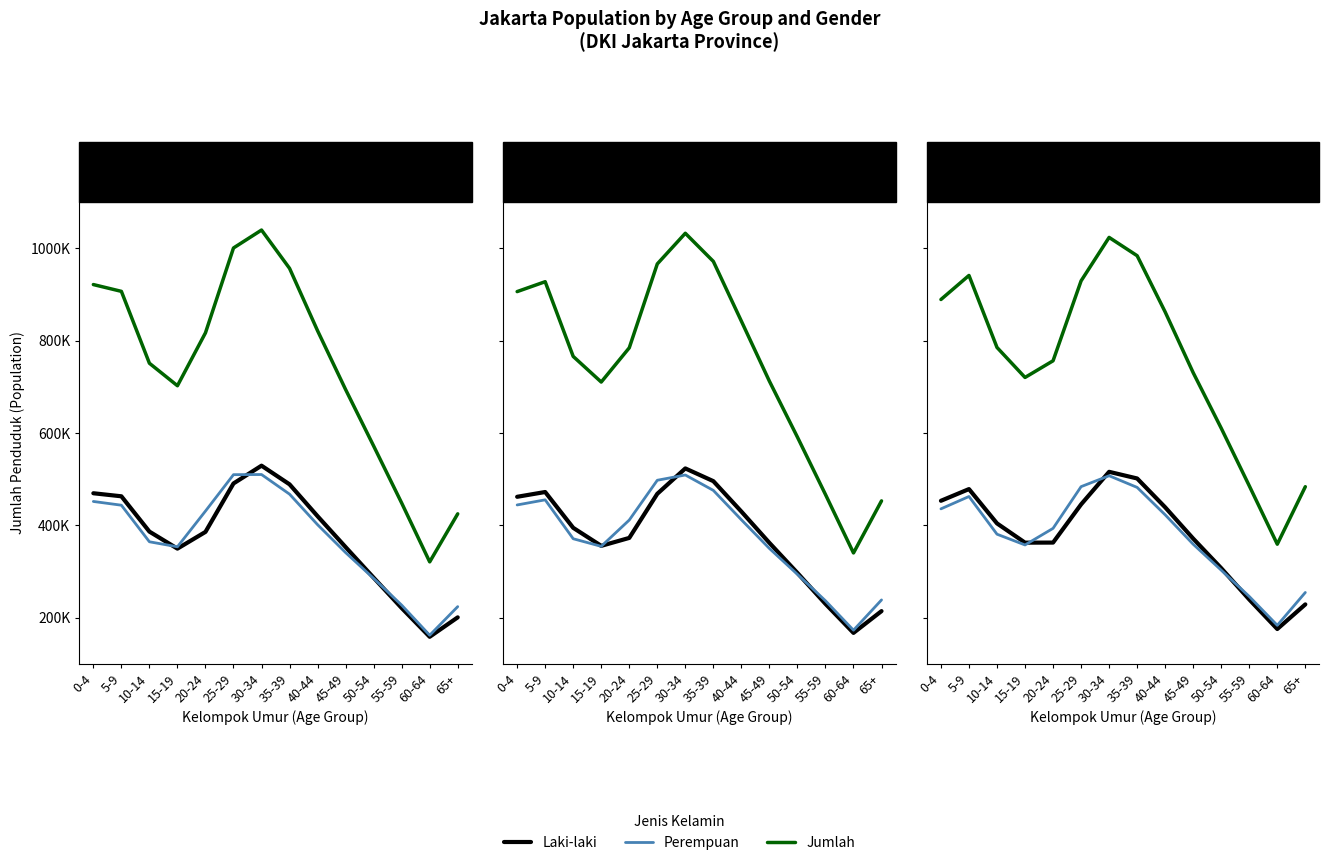

The value of Laki-laki at 60-64 is 106372. True or false?

False